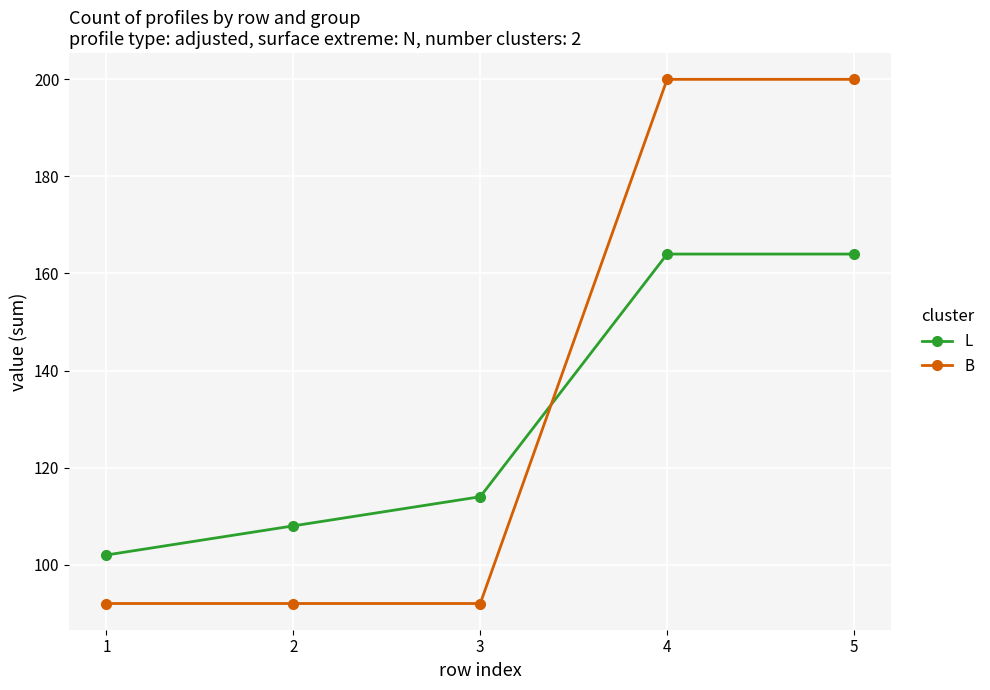

What is the average value of the B series?

135